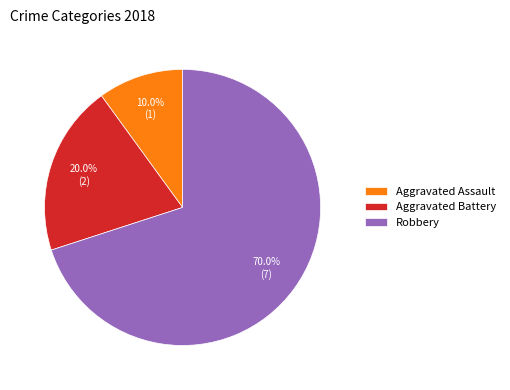

How many segments does this pie chart have?

3